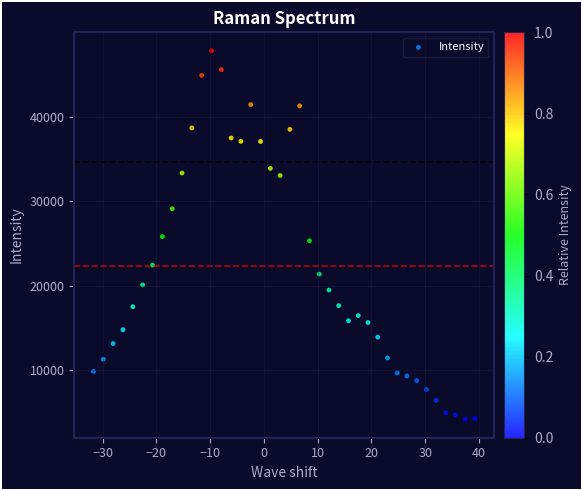

What is the range of Y values (max minus min)?

43550